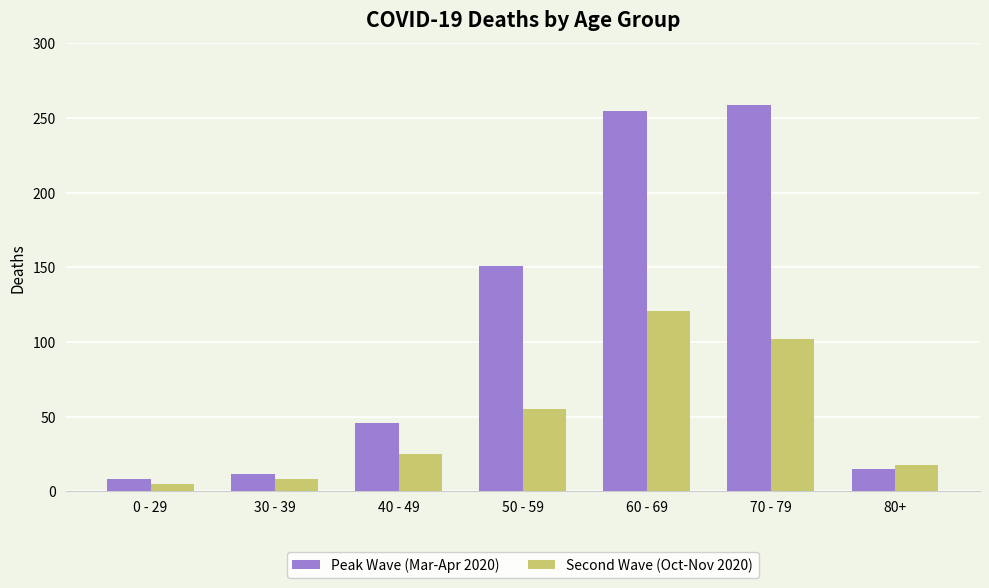

Reading left to right, extract all data points from this chart.

Peak Wave (Mar-Apr 2020): 8	12	46	151	255	259	15
Second Wave (Oct-Nov 2020): 5	8	25	55	121	102	18